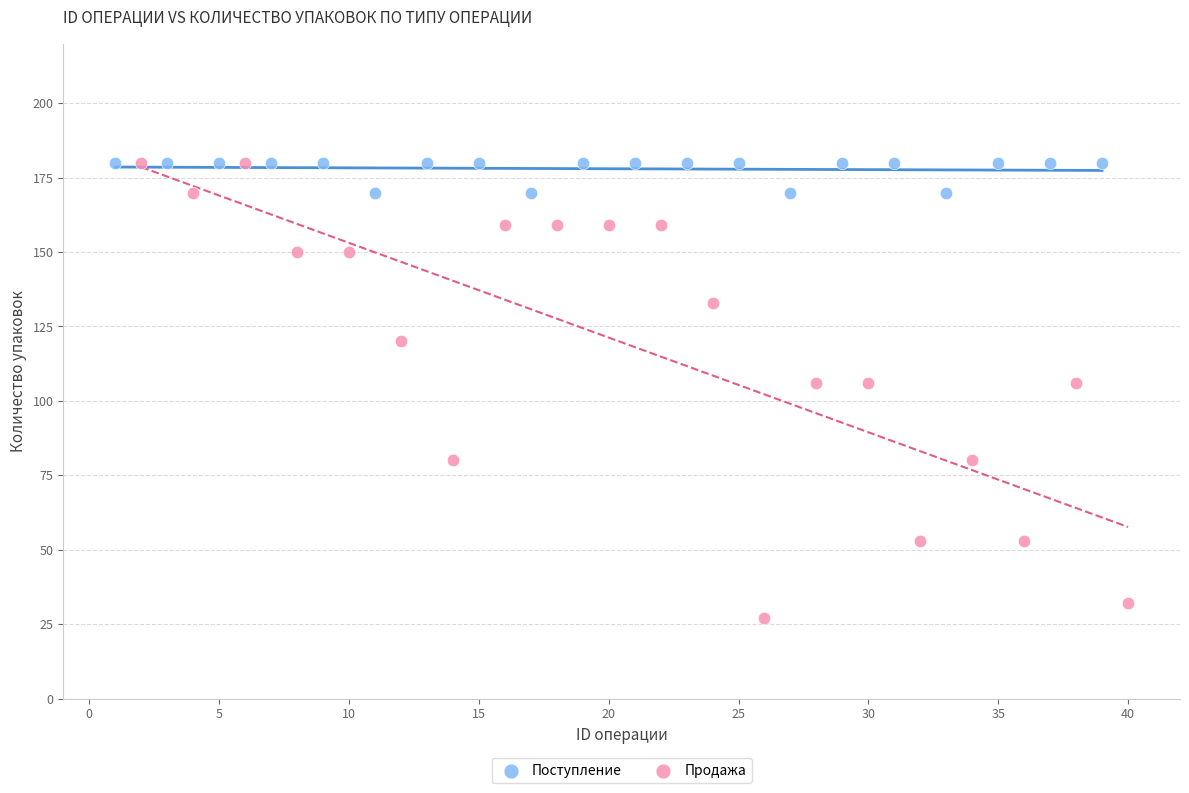

Which series has the widest spread of Y values?

Продажа